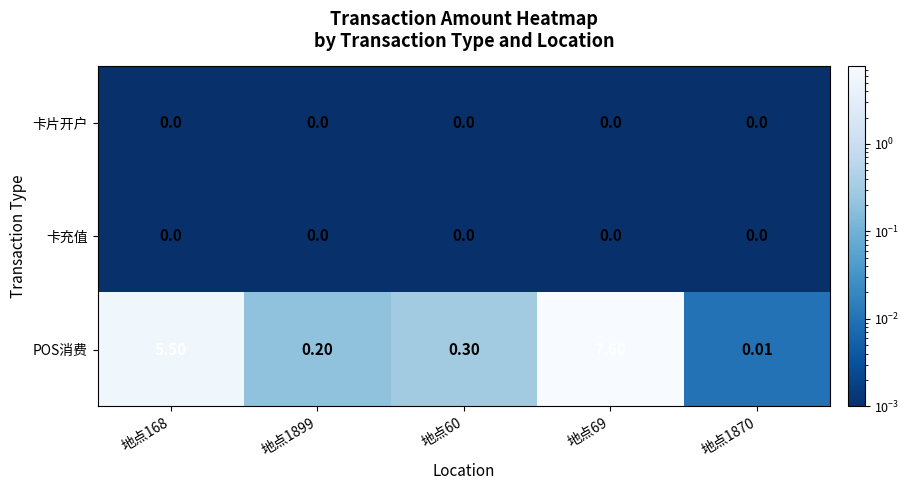

Between 地点168 and 地点60, which series saw the biggest shift?

POS消费